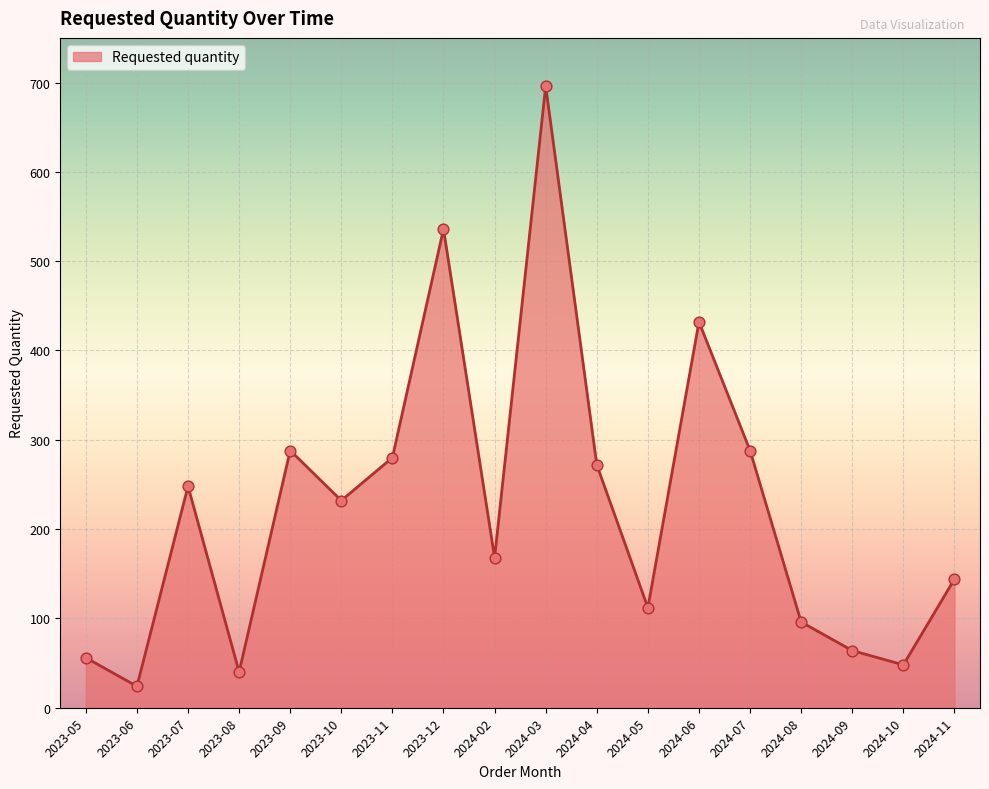

Approximately how many times larger is the value at 2024-04 compared to 2024-09?

4.2